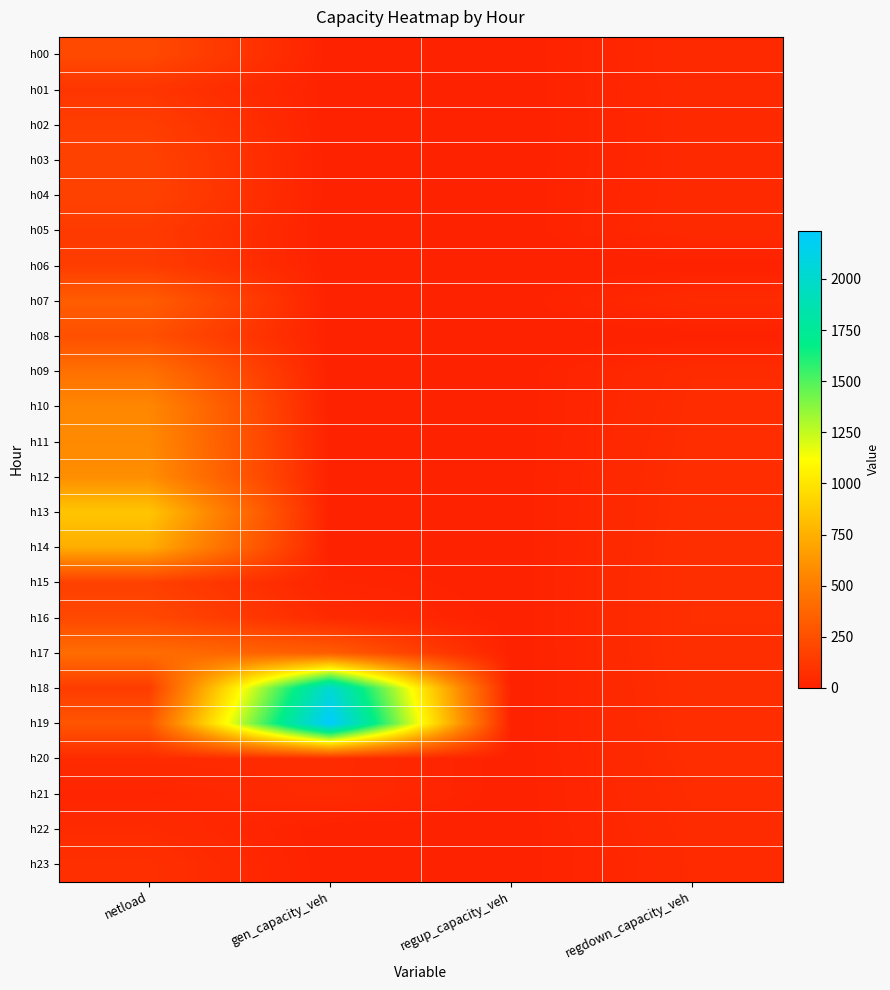

Between gen_capacity_veh and netload, which is larger?

netload